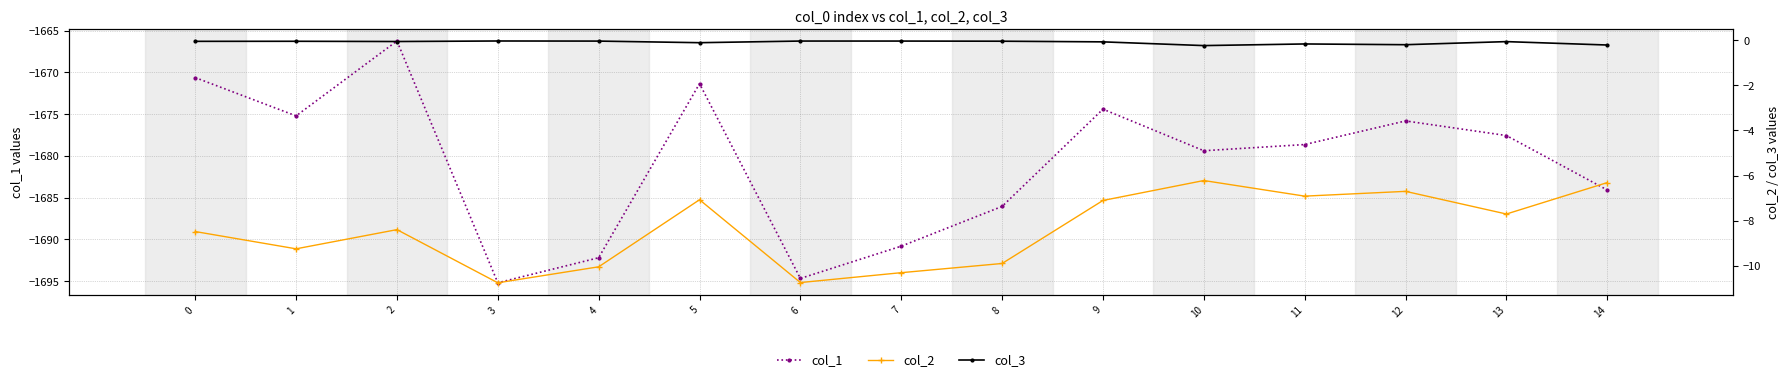

How many interior local peaks does the col_1 series have?

4